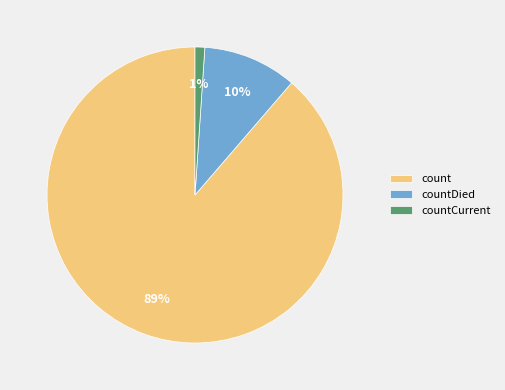

Do count and countDied together represent more than half of the pie?

Yes